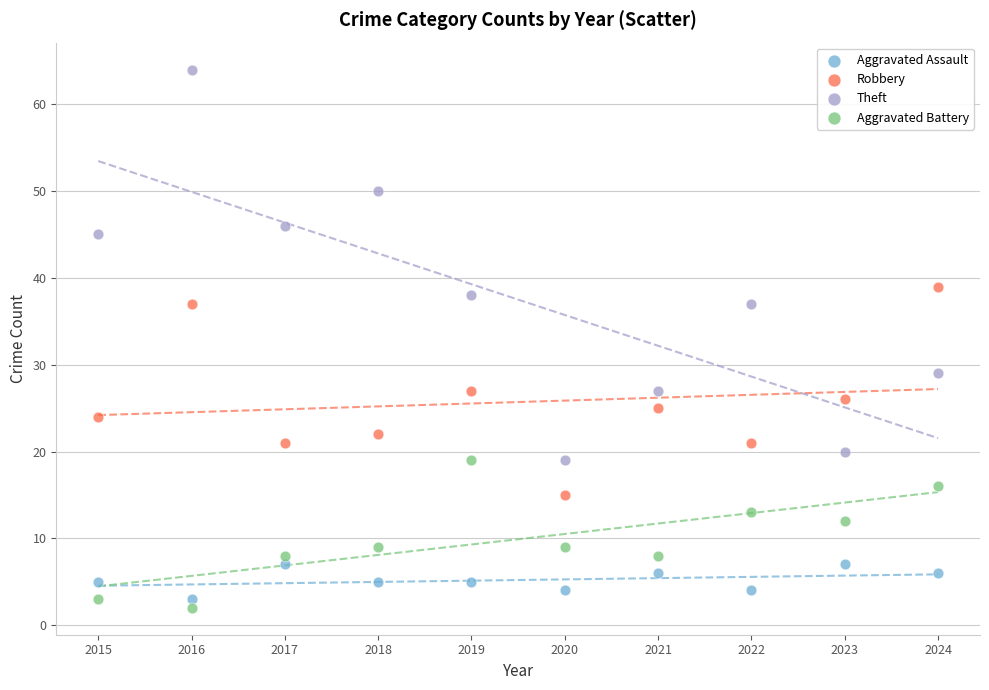

Which series has the widest spread of Y values?

Theft